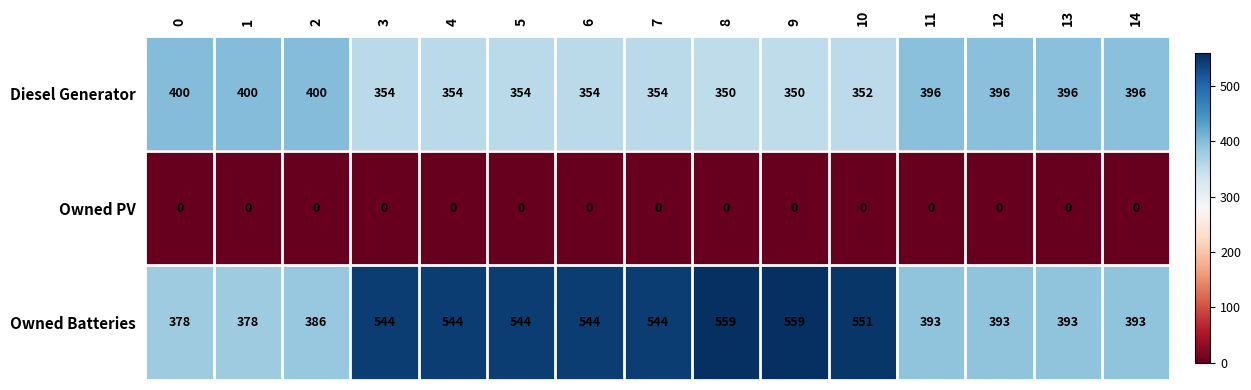

List the series in order of their peak value, highest first.

Owned Batteries, Diesel Generator, Owned PV